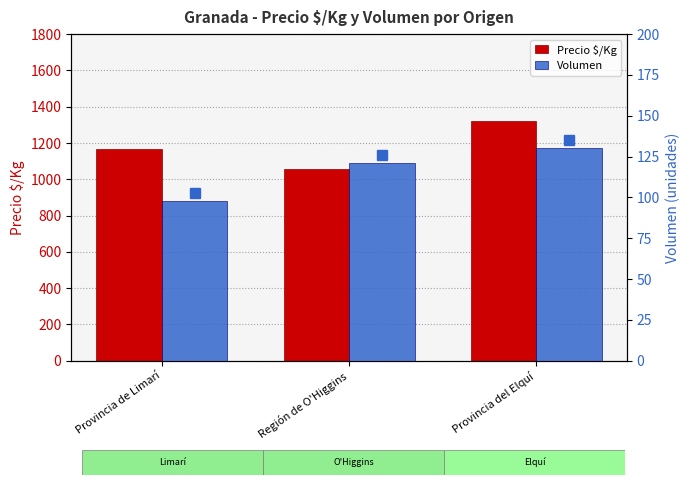

What position from the left is Región de O'Higgins?

2